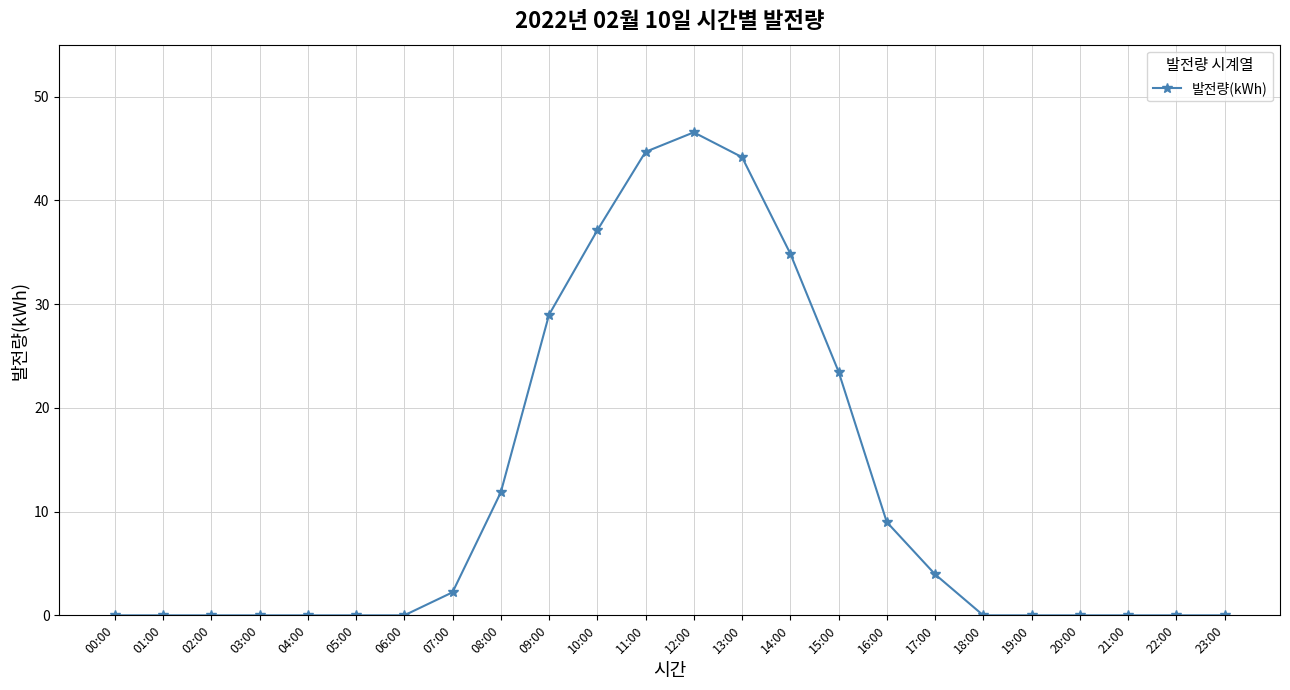

Which has a higher value, 20:00 or 11:00?

11:00